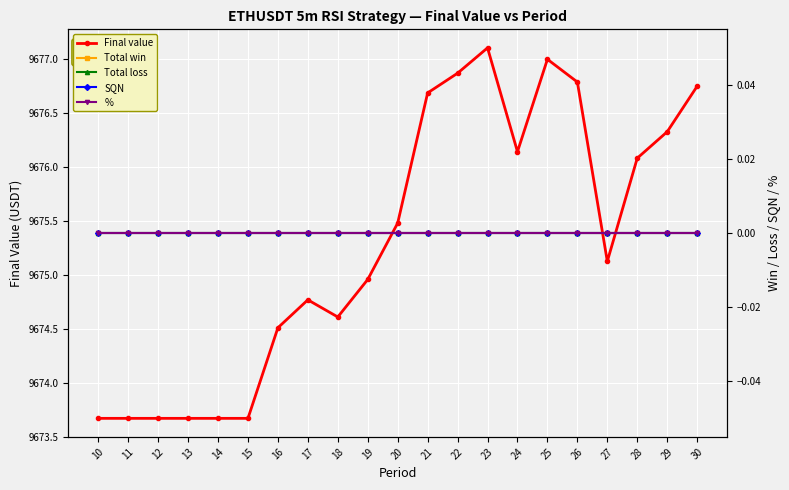

What are all the series names shown in the legend?

Final value, Total win, Total loss, SQN, %